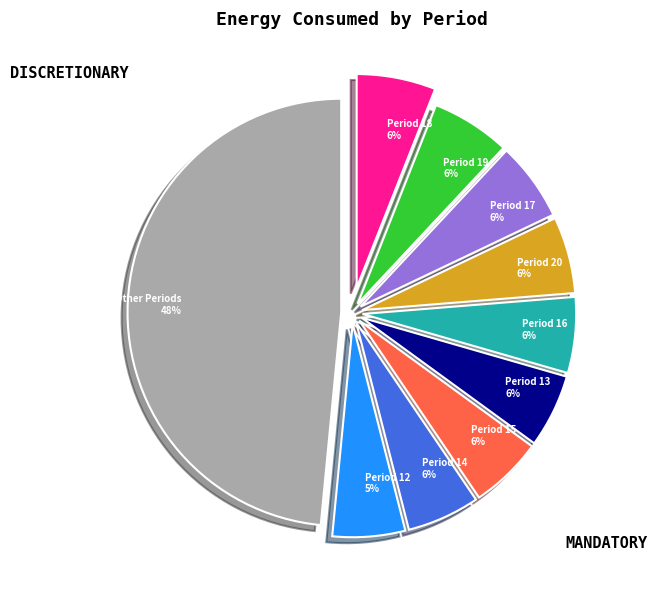

Do Period 17 6% and Period 19 6% together represent more than half of the pie?

No